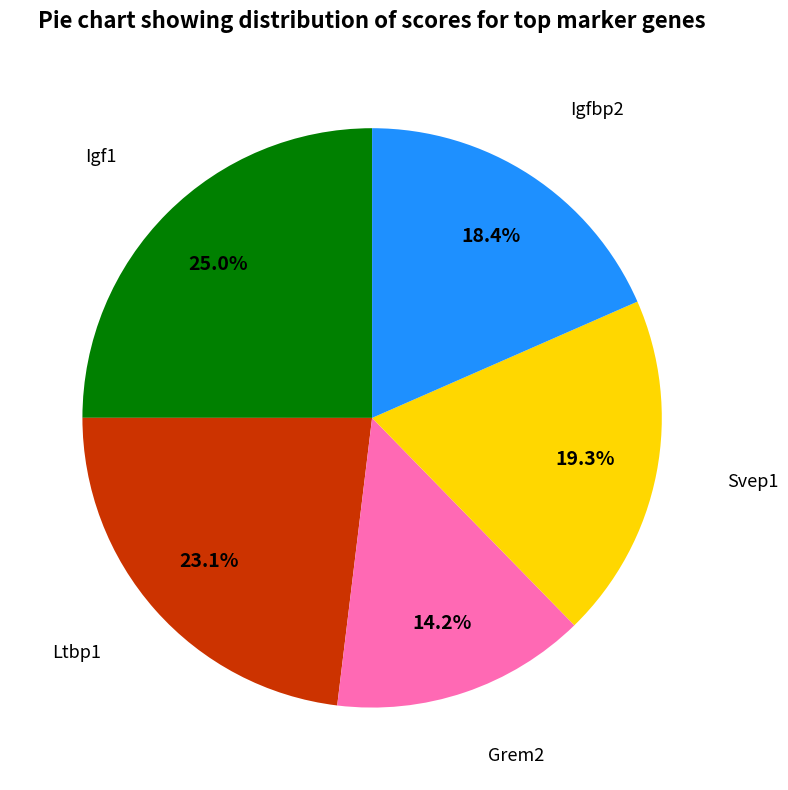

Is there any slice that represents more than half of the pie?

No